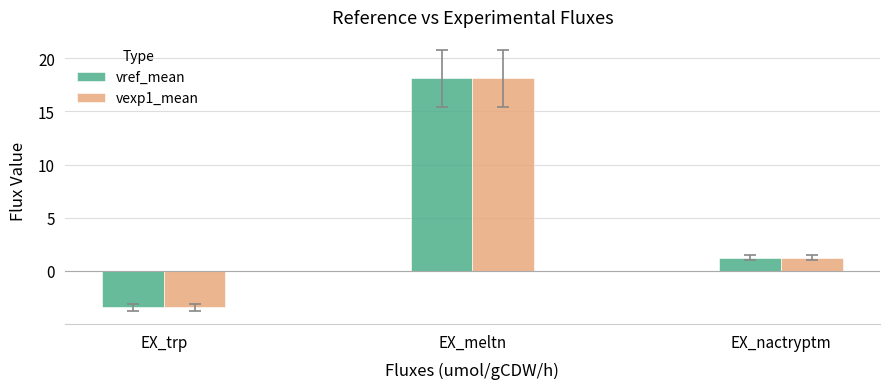

What is the lowest value of the vref_mean series?

-3.4